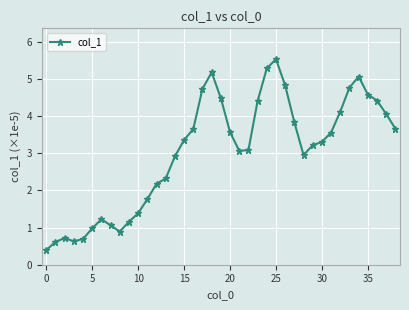

Reading right to left, extract all data points from this chart.

3.7	4.1	4.4	4.6	5.1	4.8	4.1	3.6	3.3	3.2	3.0	3.8	4.8	5.5	5.3	4.4	3.1	3.1	3.6	4.5	5.2	4.7	3.7	3.4	2.9	2.3	2.2	1.8	1.4	1.2	0.9	1.1	1.2	1.0	0.7	0.6	0.7	0.6	0.4